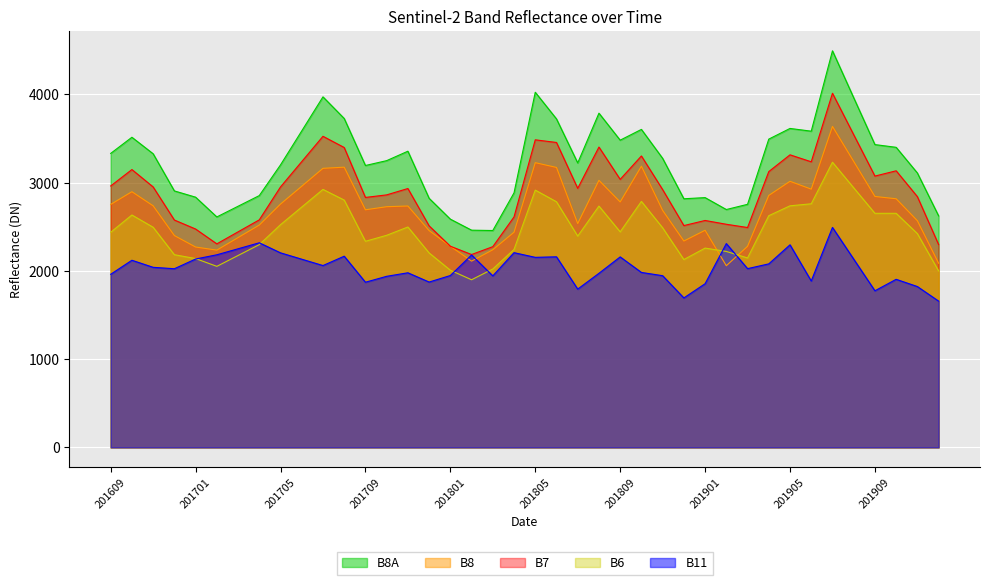

What are all the series names shown in the legend?

B8A, B8, B7, B6, B11